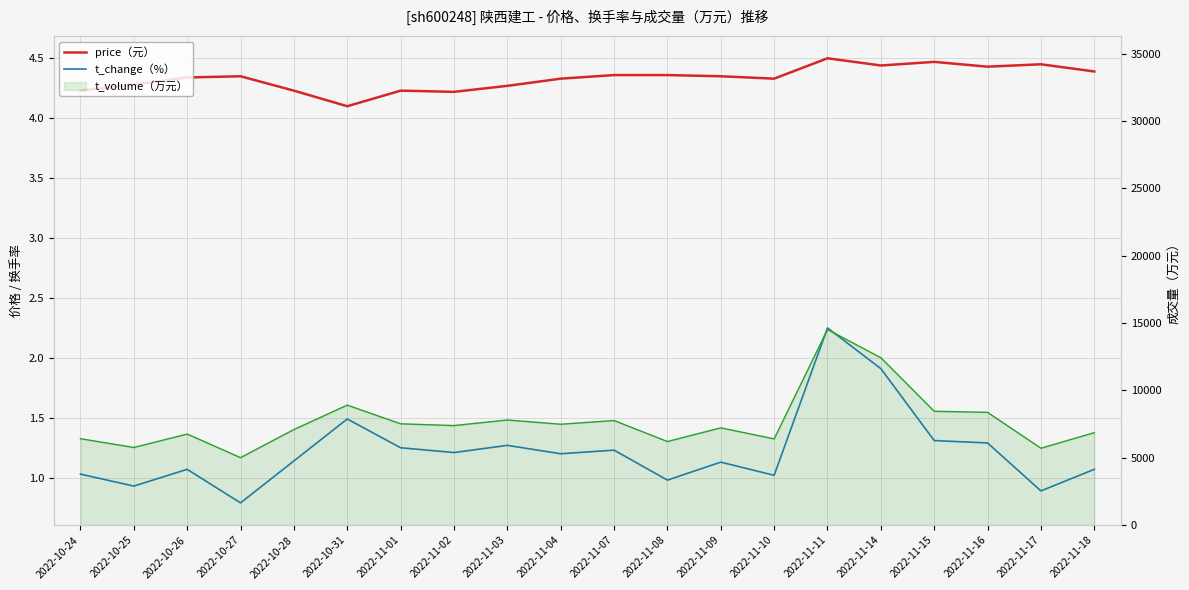

Which series changed the most between 2022-10-27 and 2022-11-15?

t_volume (line)